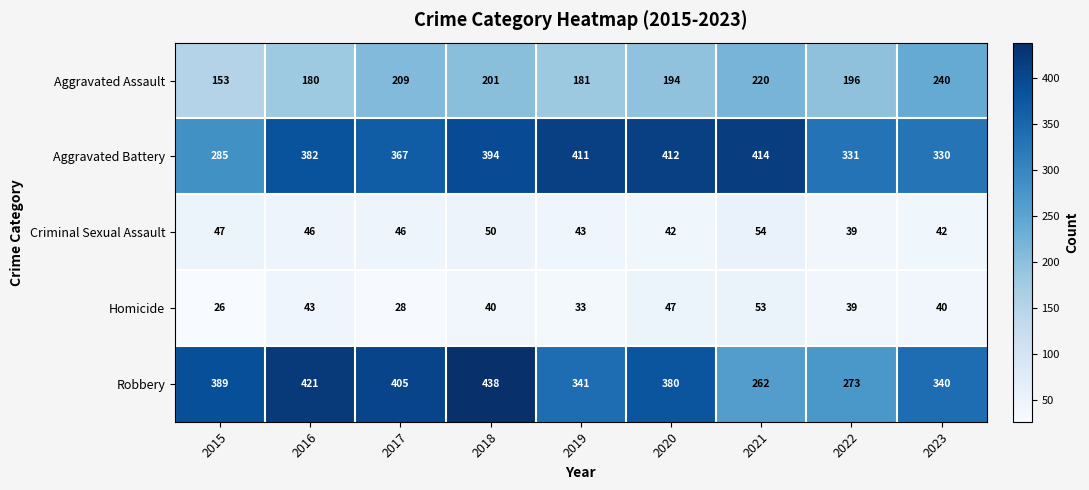

What is the sum of the Aggravated Assault values at 2016 and 2015?

333